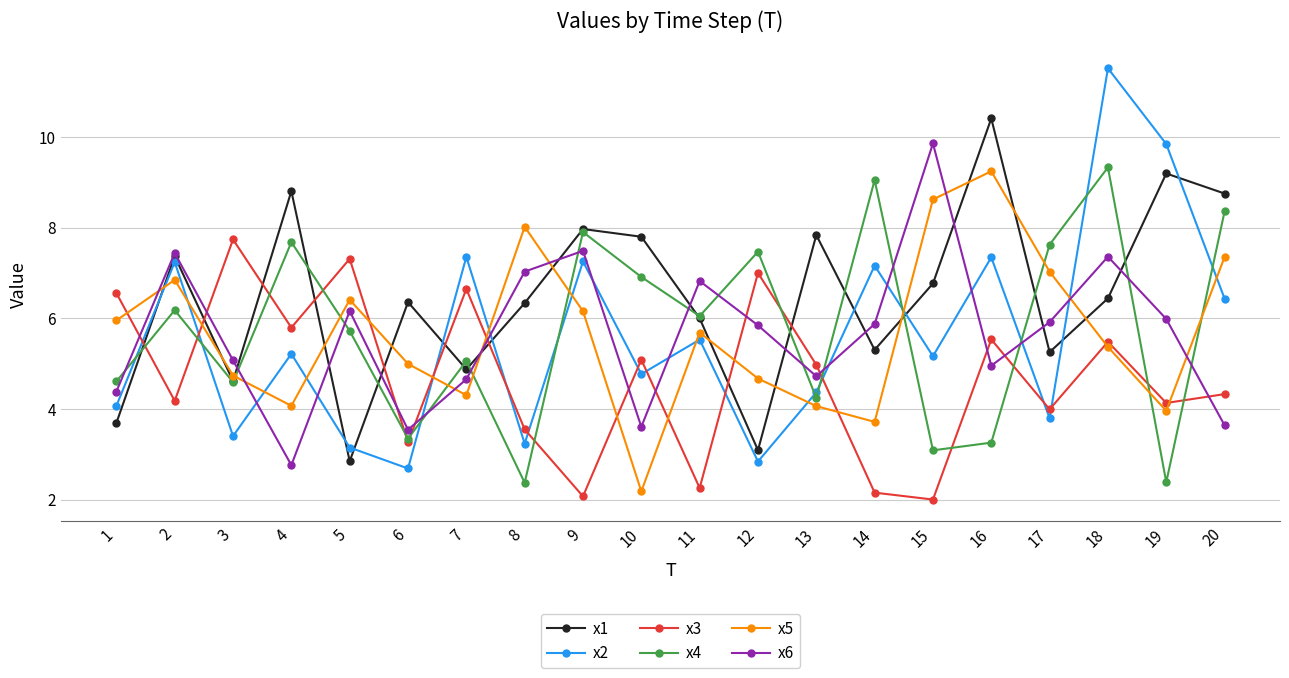

At which category does x1 reach its first local peak?

2